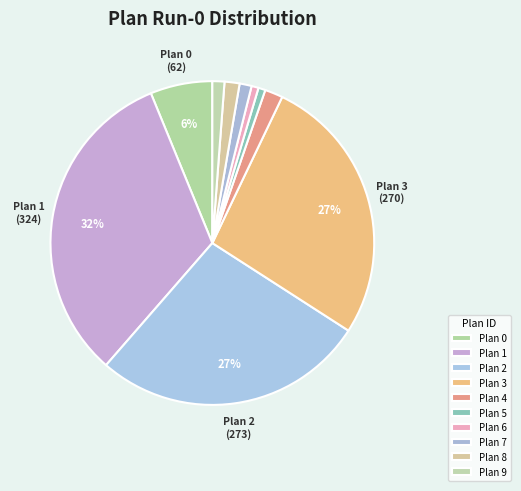

True or false: Plan 9 accounts for 1% of the total.

True